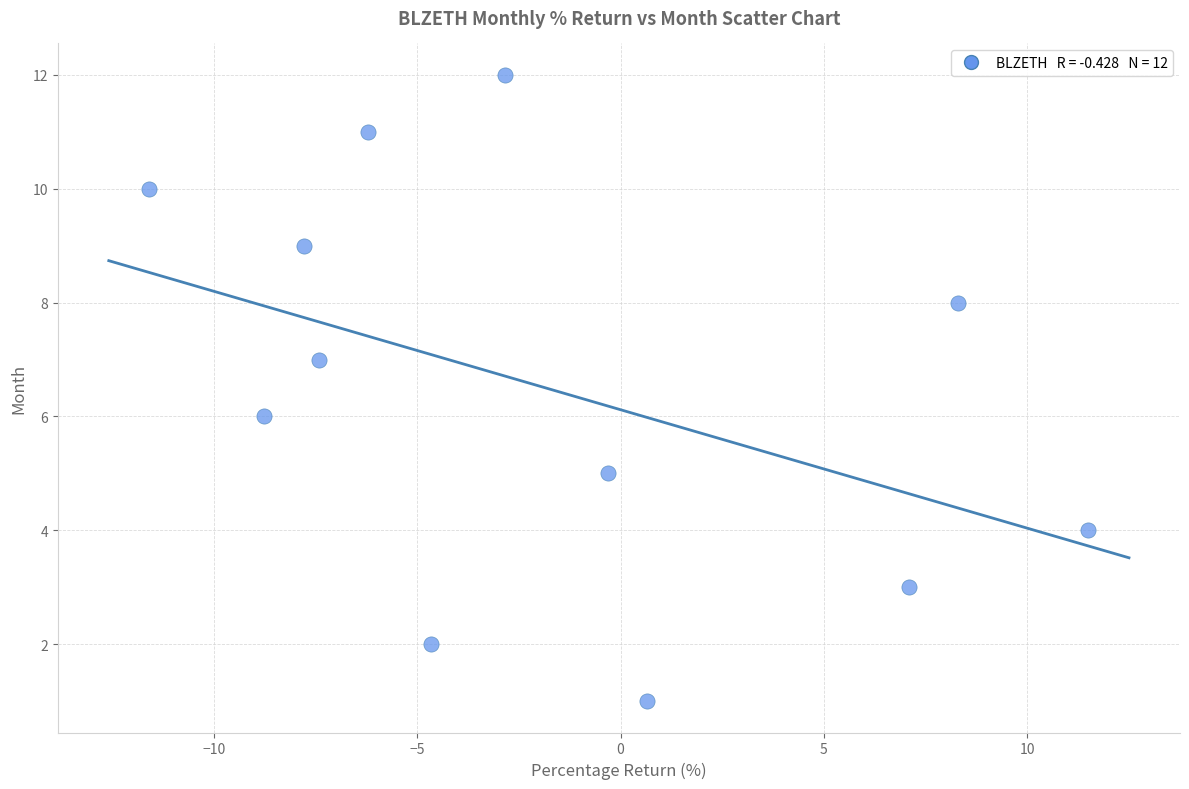

What is the range of Y values (max minus min)?

11